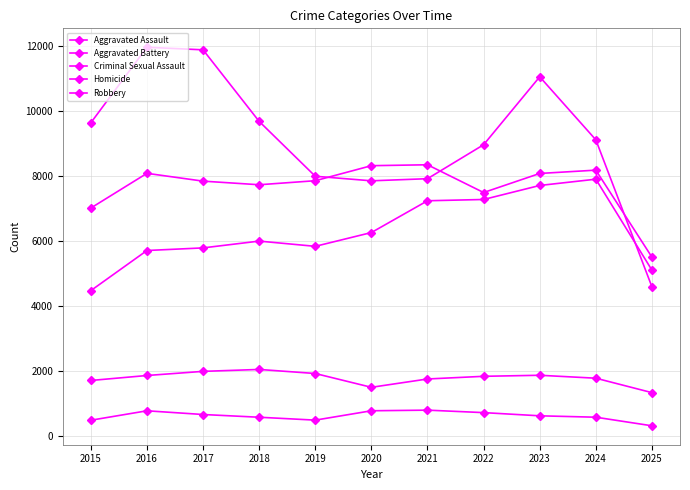

Count the number of data series in this chart.

5